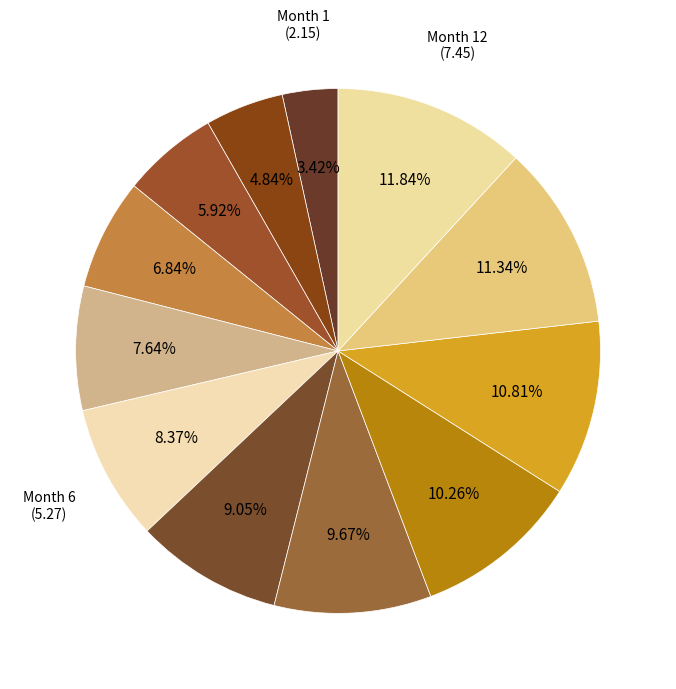

How many slices are in this pie chart?

12